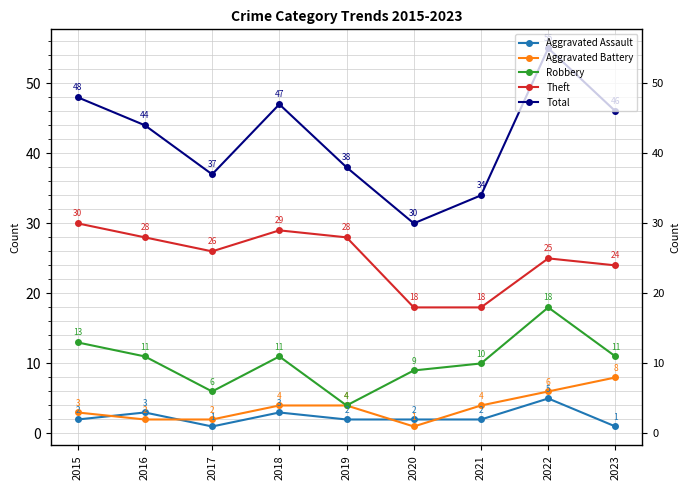

Reading left to right, what are all the values shown in this chart?

Aggravated Assault: 2	3	1	3	2	2	2	5	1
Aggravated Battery: 3	2	2	4	4	1	4	6	8
Robbery: 13	11	6	11	4	9	10	18	11
Theft: 30	28	26	29	28	18	18	25	24
Total: 48	44	37	47	38	30	34	55	46